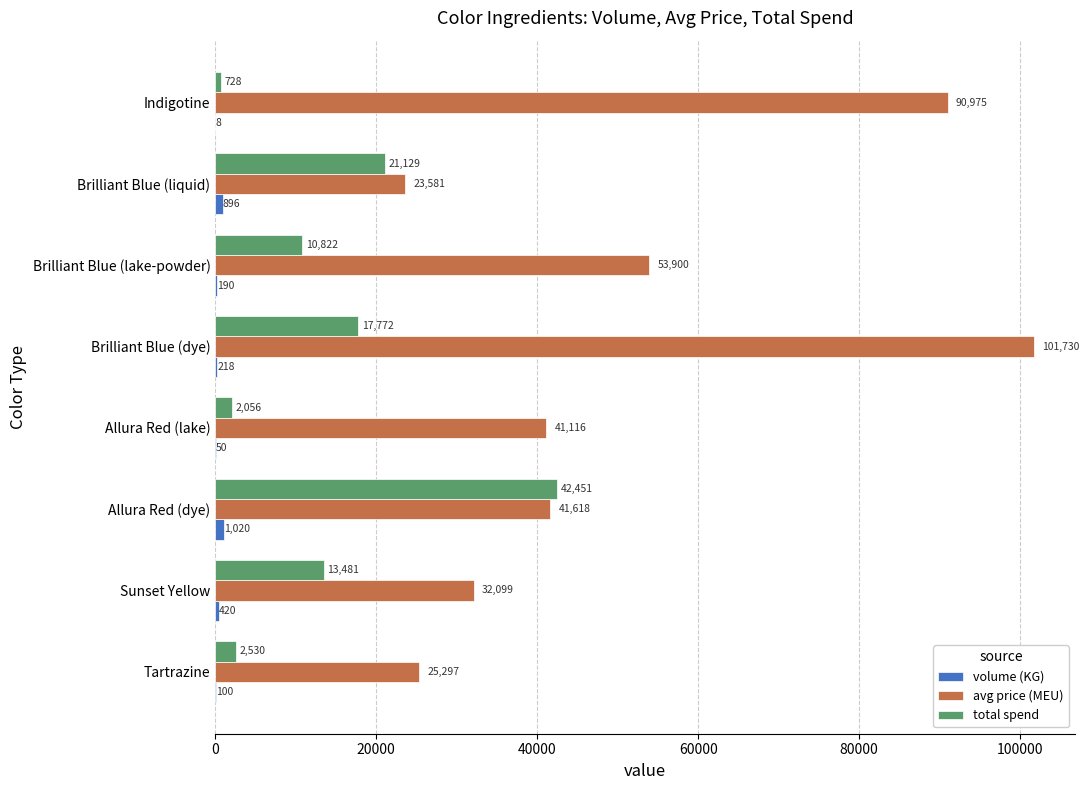

At which category does the chart reach its peak across all series?

Brilliant Blue (dye)